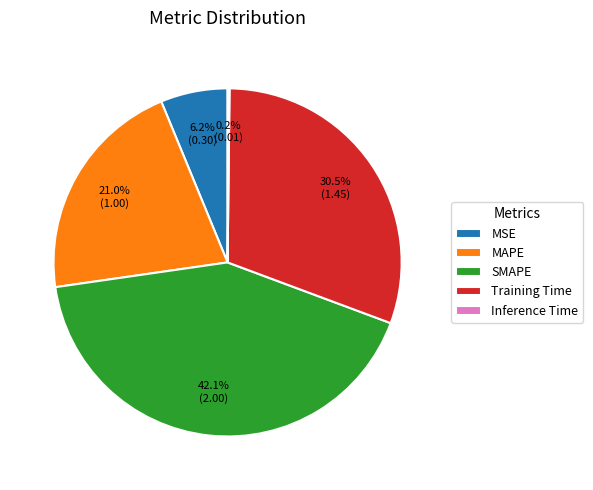

To the nearest percent, what percentage of the pie is MSE?

6%